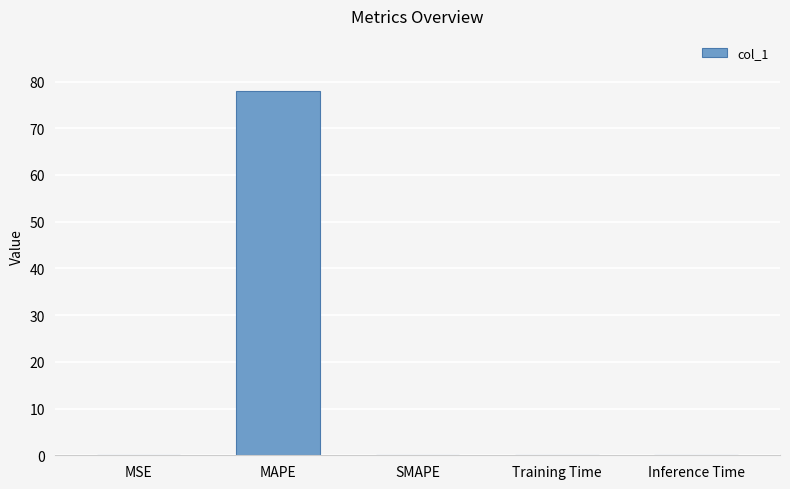

At which category does the chart reach its peak across all series?

MAPE